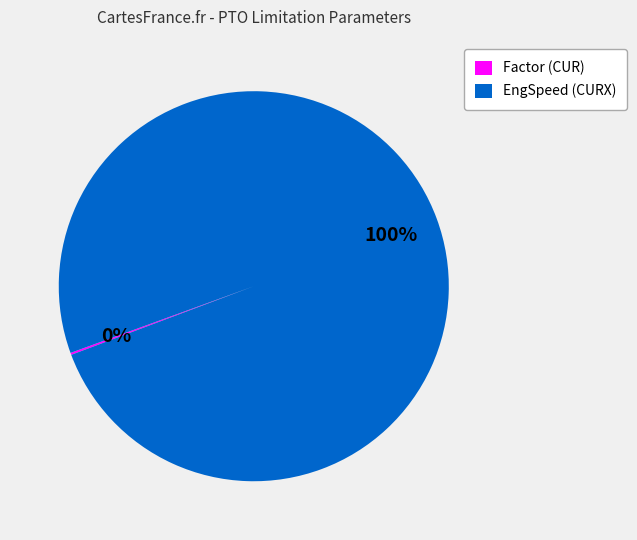

The EngSpeed (CURX) slice represents 89% of the pie. True or false?

False